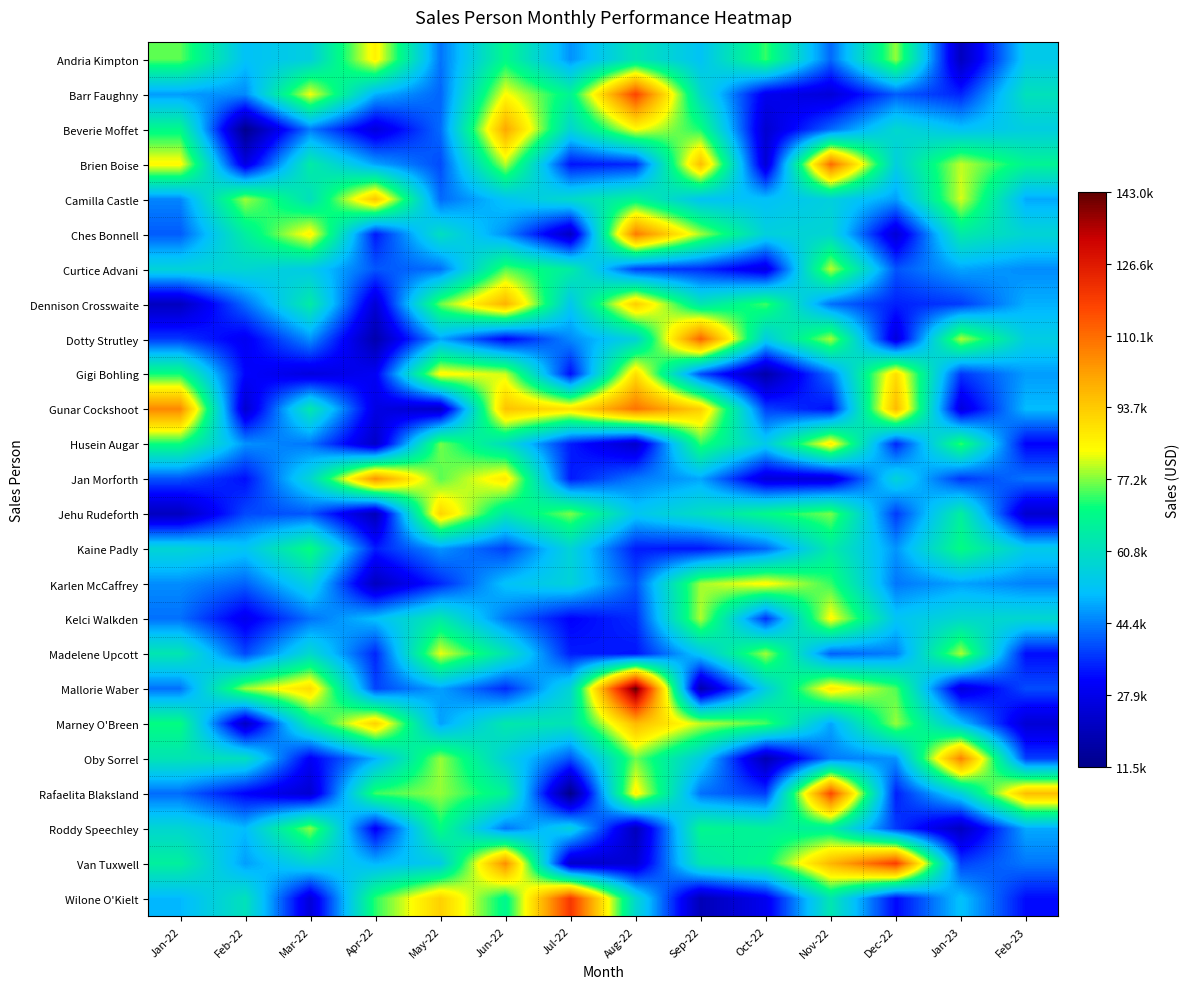

Which has a higher value, Mar-22 or Jan-23?

Mar-22